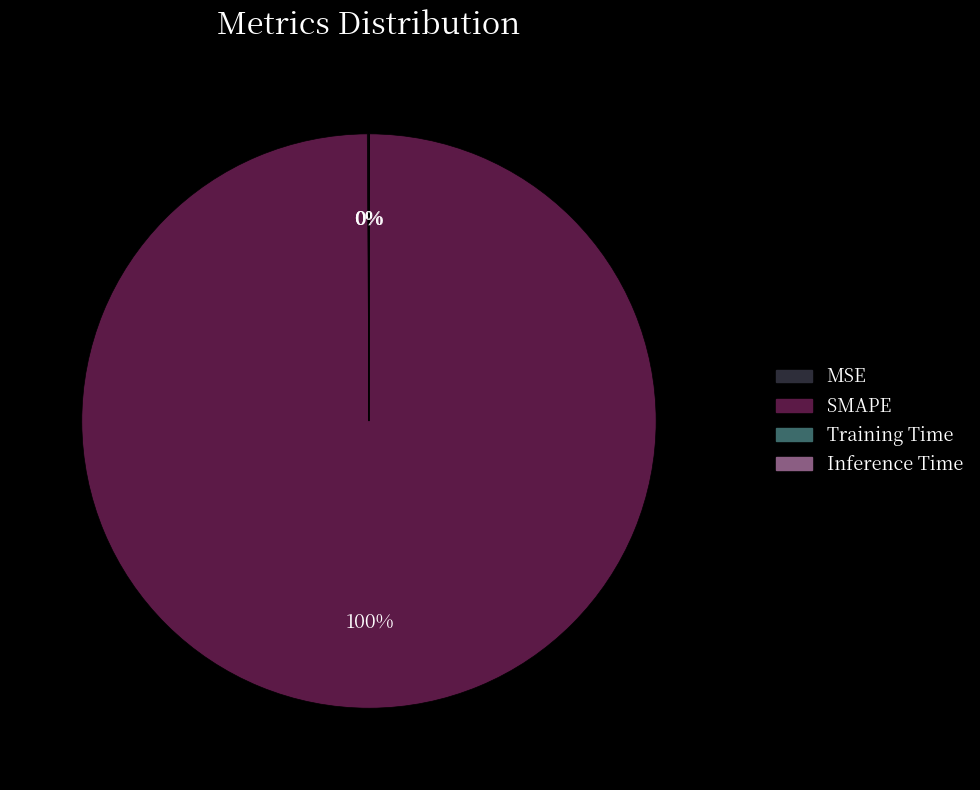

The SMAPE slice represents 100% of the pie. True or false?

True